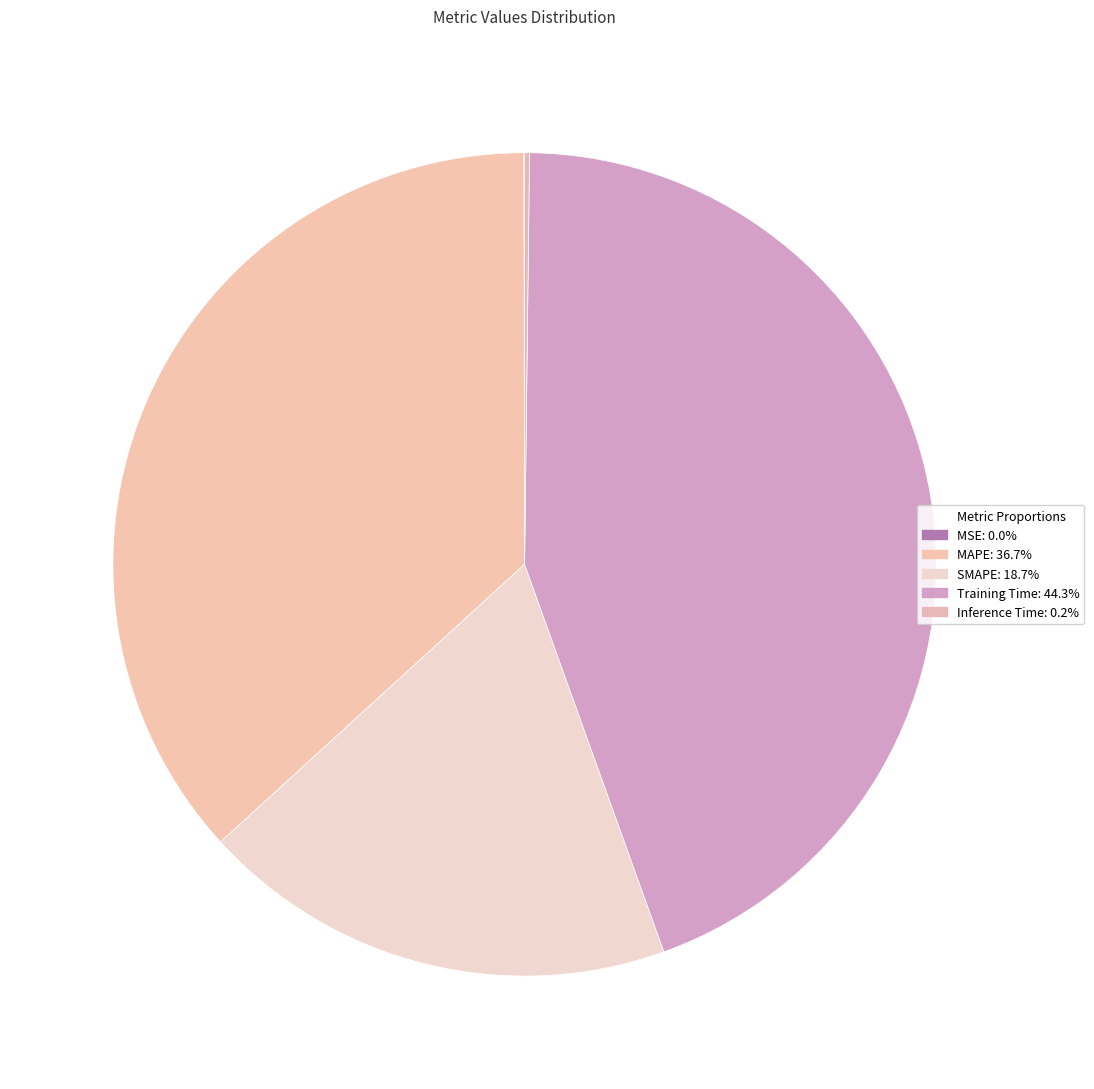

Rank the categories by value from lowest to highest.

MSE, Inference Time, SMAPE, MAPE, Training Time